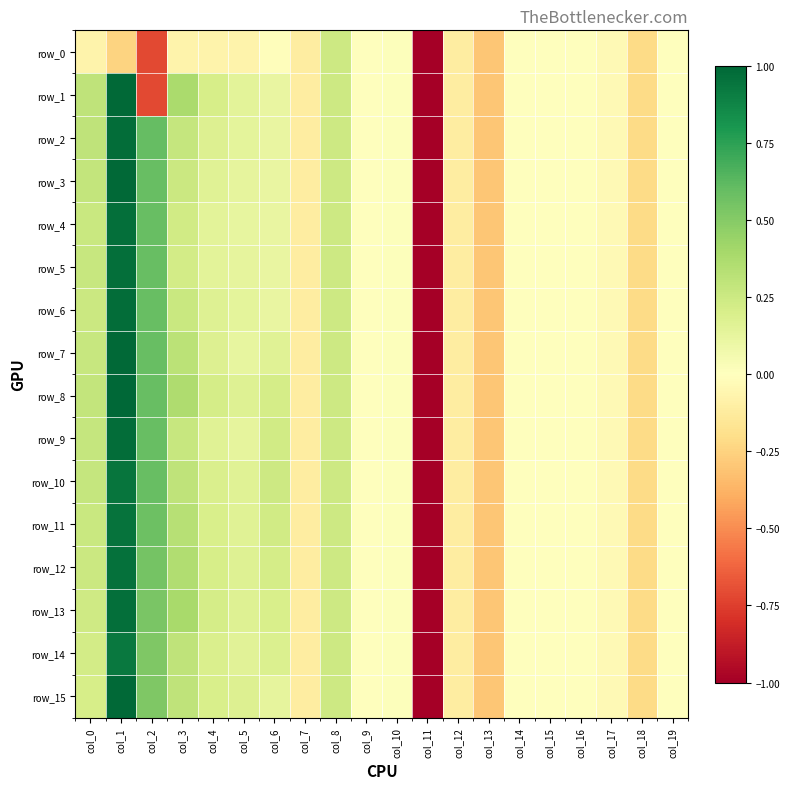

At col_11, list the series in order from smallest to largest.

row_0, row_1, row_2, row_3, row_4, row_5, row_6, row_7, row_8, row_9, row_10, row_11, row_12, row_13, row_14, row_15